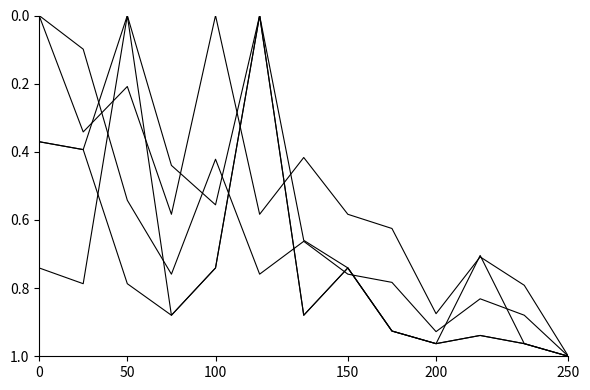

How many lines are shown in the chart?

5